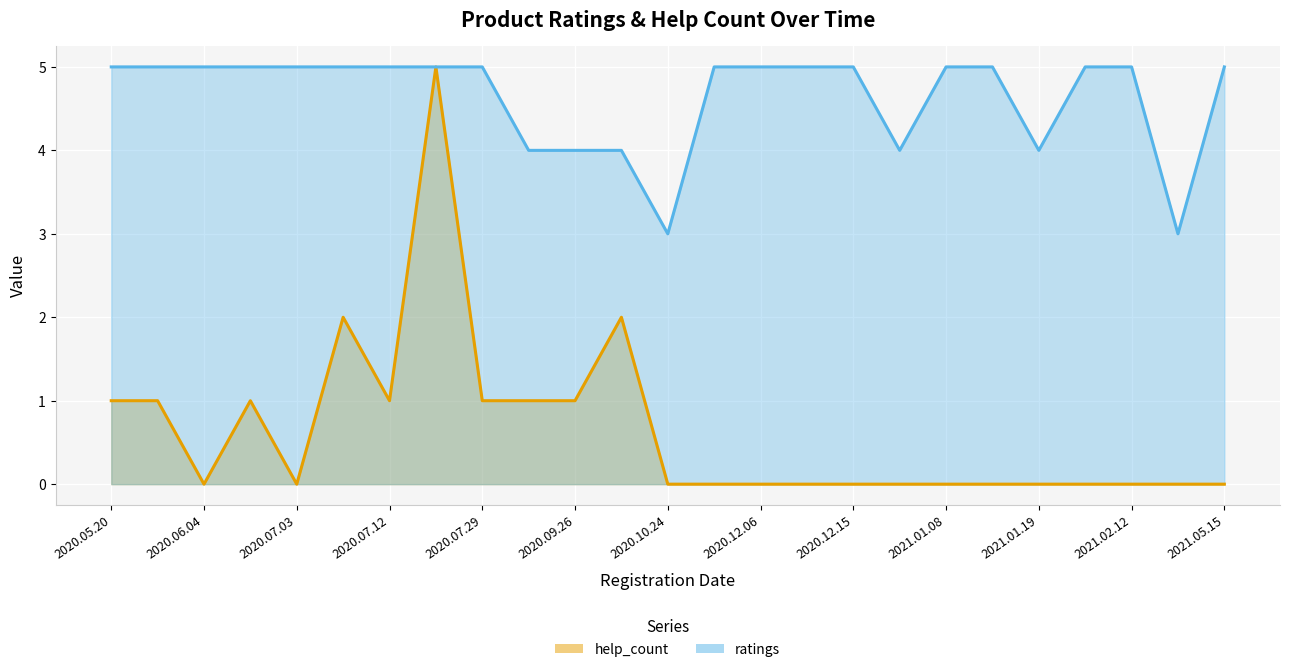

Count the number of data series in this chart.

2